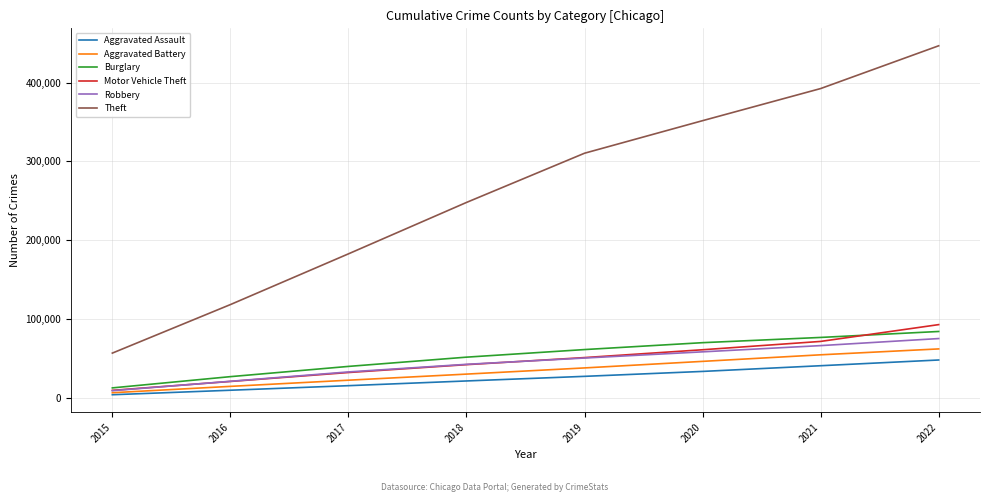

Reading right to left, transcribe all the data shown in this chart.

Aggravated Assault: 2022=48483	2021=41232	2020=34012	2019=27763	2018=21929	2017=15947	2016=10168	2015=4471
Aggravated Battery: 2022=62525	2021=55062	2020=46739	2019=38442	2018=30607	2017=22889	2016=15068	2015=7005
Burglary: 2022=84610	2021=77062	2020=70426	2019=61693	2018=52076	2017=40359	2016=27389	2015=13138
Motor Vehicle Theft: 2022=93301	2021=72021	2020=61460	2019=51541	2018=42584	2017=32626	2016=21294	2015=10045
Robbery: 2022=75643	2021=66701	2020=58812	2019=50968	2018=43000	2017=33361	2016=21513	2015=9596
Theft: 2022=446554	2021=392361	2020=351680	2019=310446	2018=248082	2017=182958	2016=118682	2015=57217